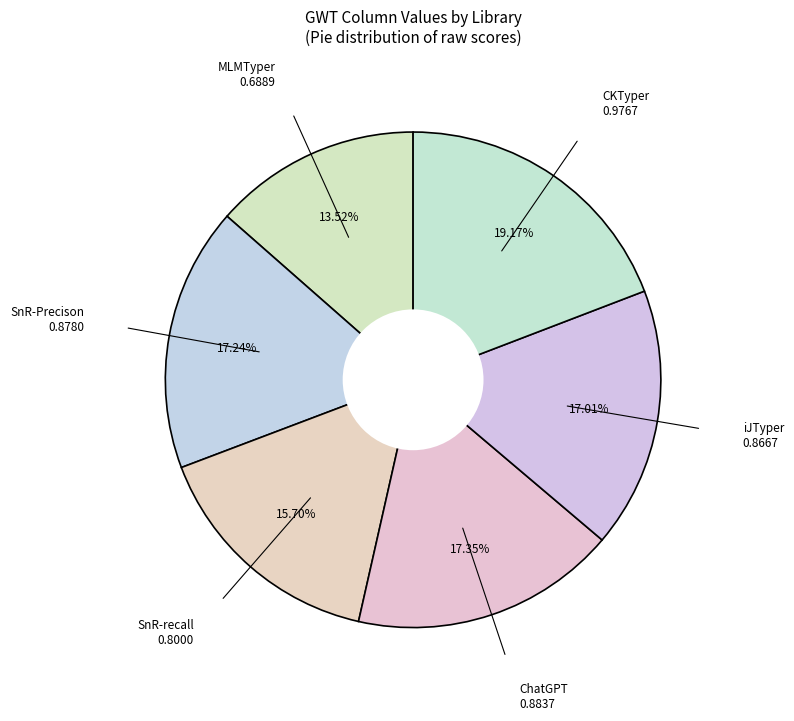

How many segments does this pie chart have?

6